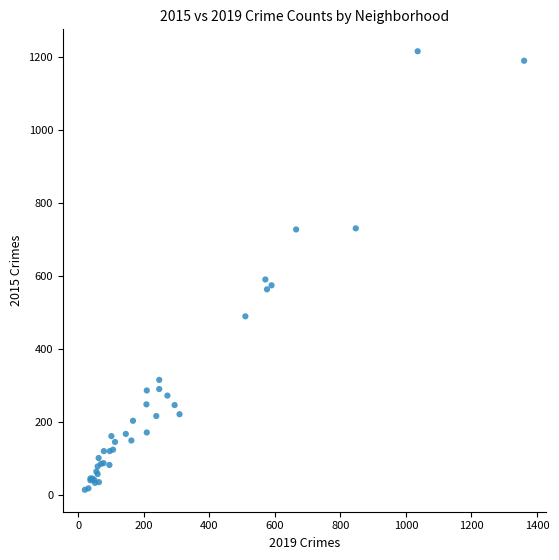

What Y value in the scatter plot is closest to 615?

591